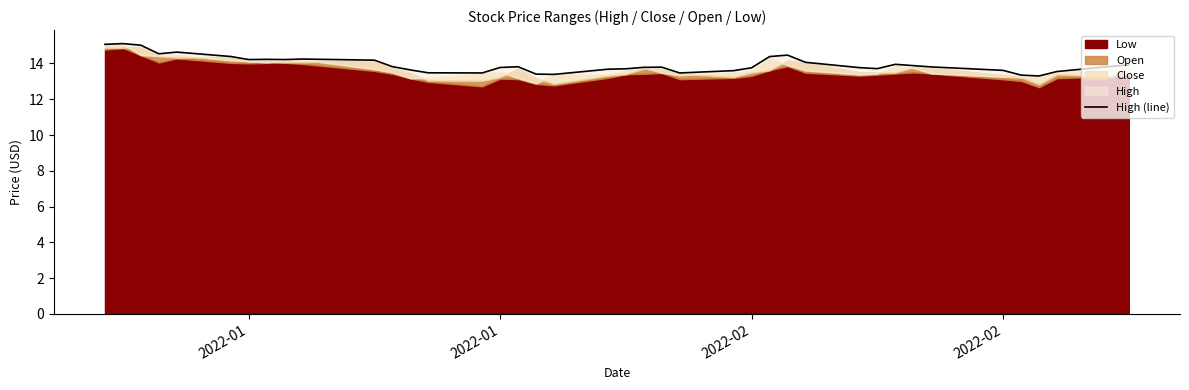

Between 2022-01 and 15, which is larger?

2022-01